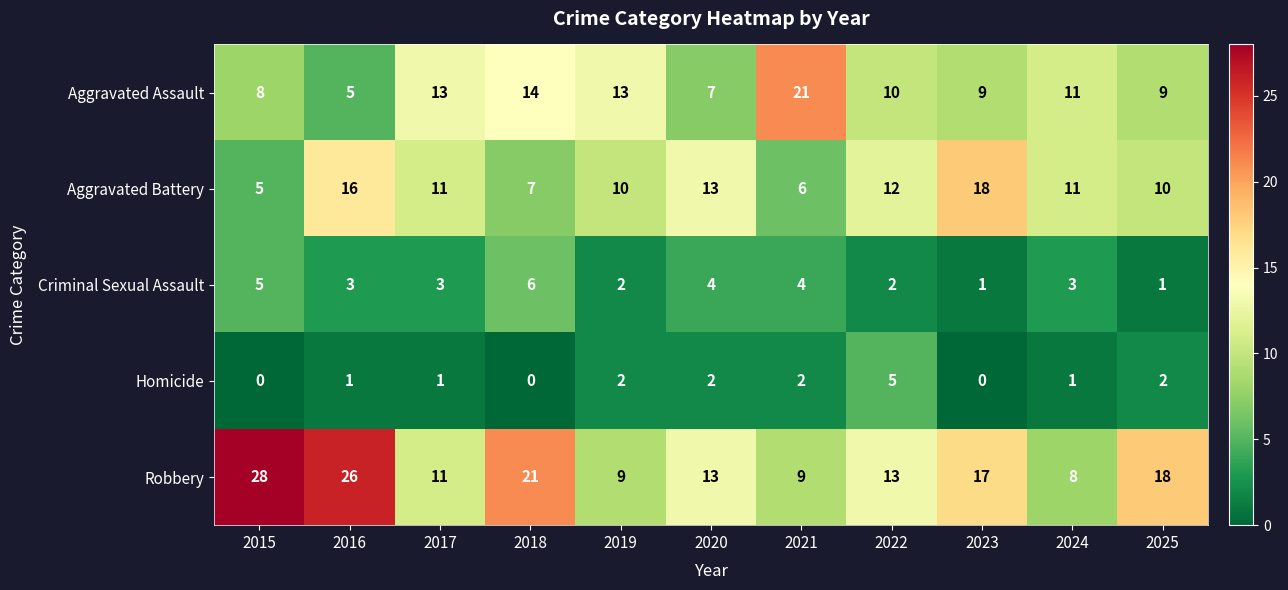

What is the sum of all Aggravated Battery values?

119